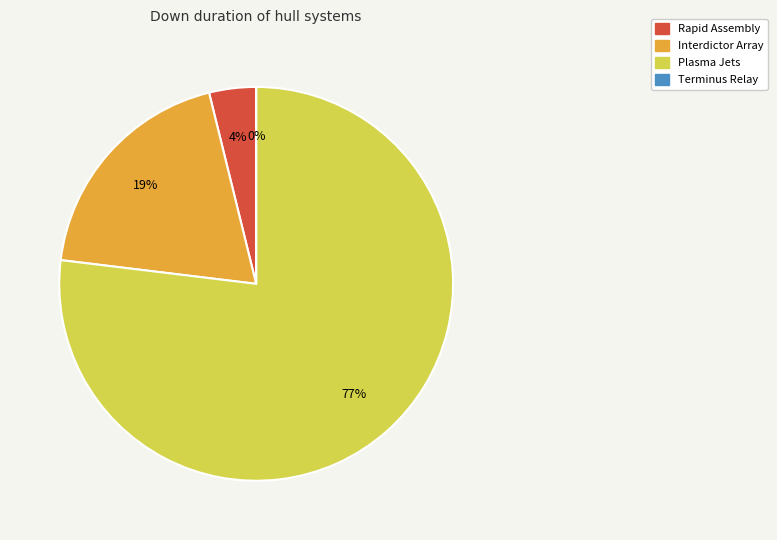

What percentage is the Rapid Assembly slice, to the nearest percent?

4%